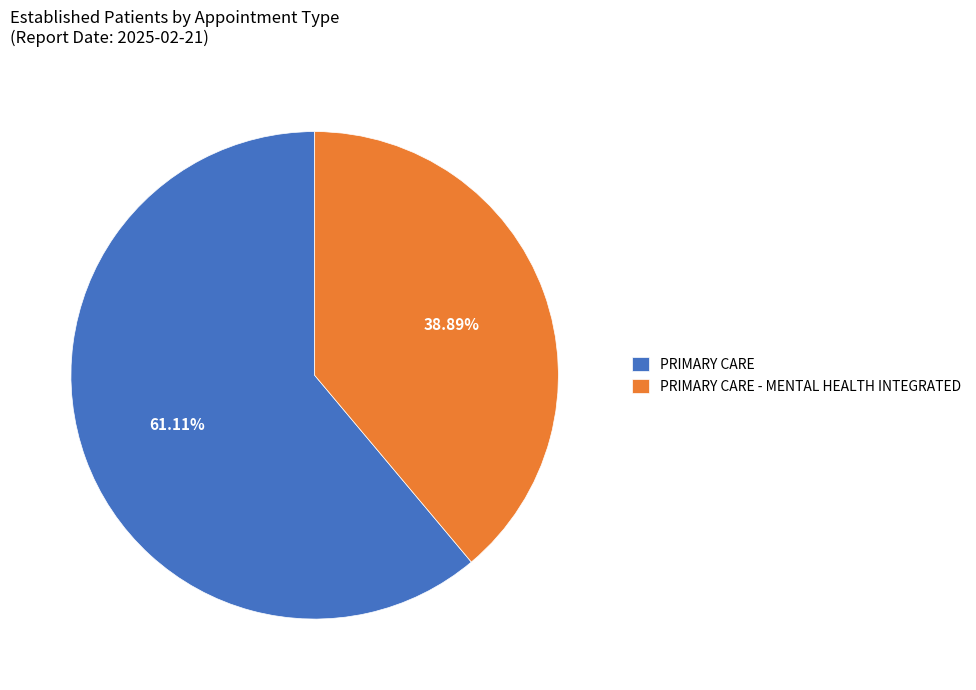

How many segments does this pie chart have?

2